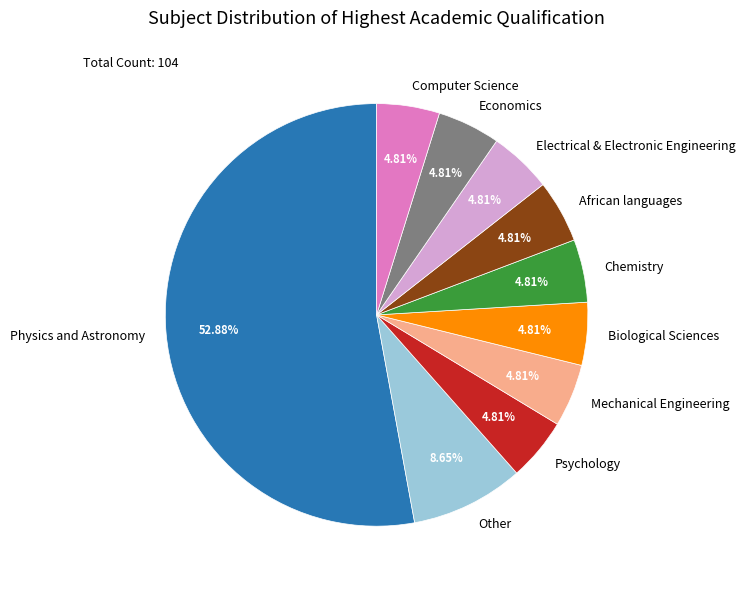

Does any single category account for the majority?

Yes